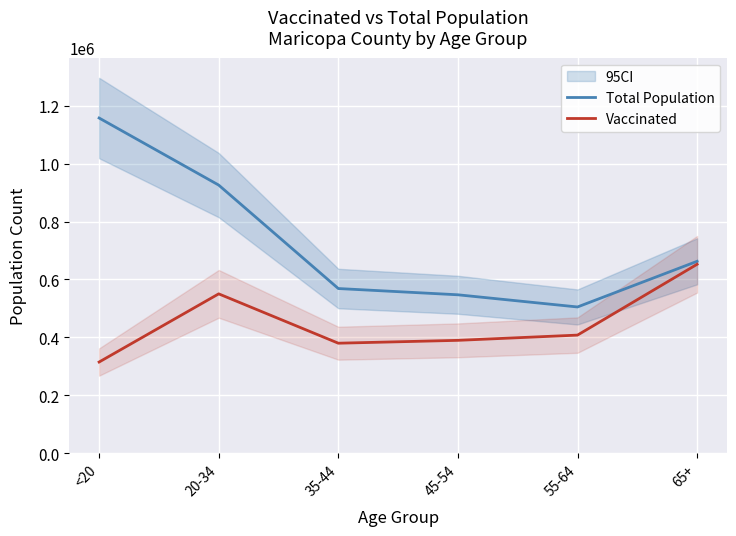

What is the average value of the Total Population series?

727972